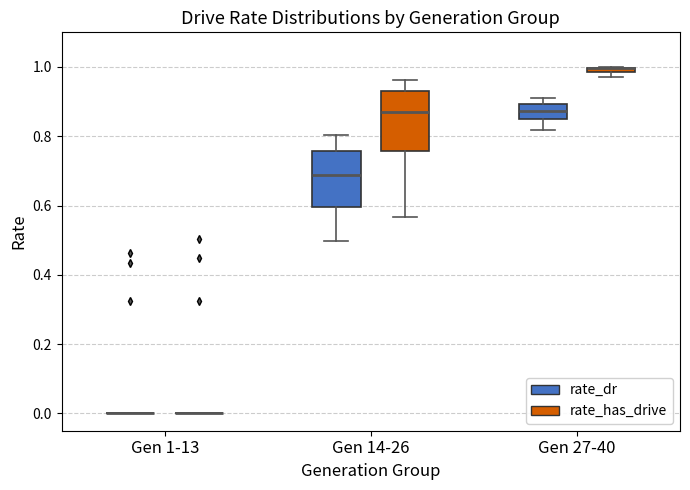

Where does the lower whisker of the box for Gen 14-26 (rate_has_drive) end on the y-axis? The values are not printed on the chart, so give them approximately, as read against the axis.

0.56